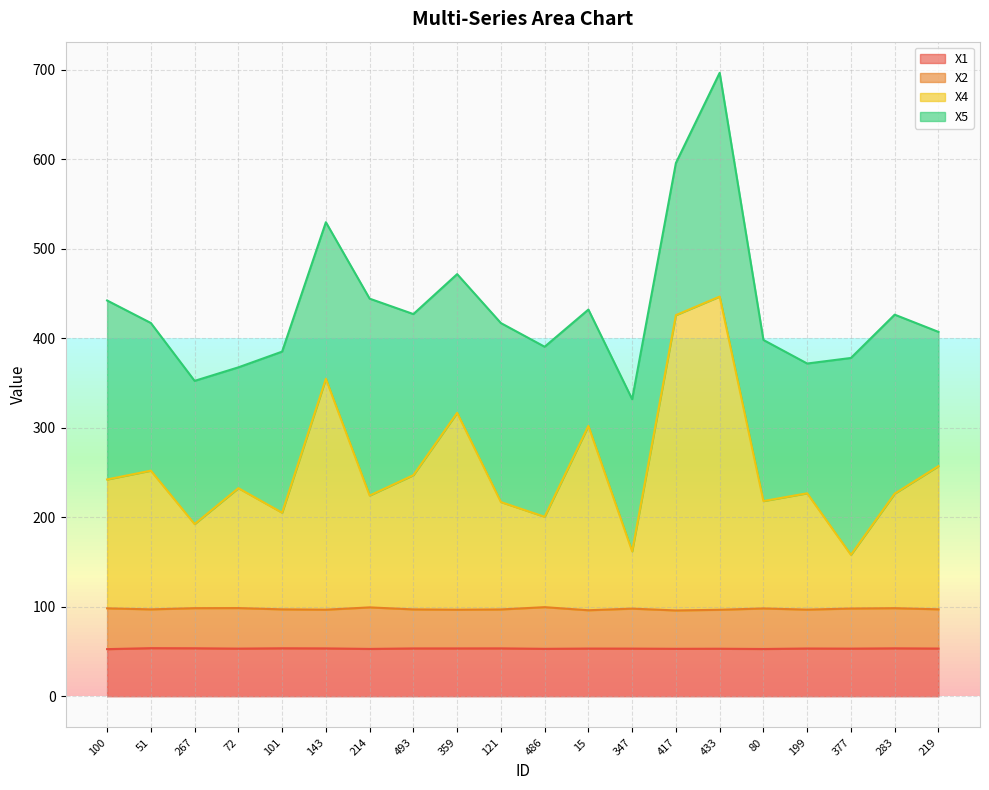

In X4, how many points are lower than both neighbors (excluding endpoints)?

7